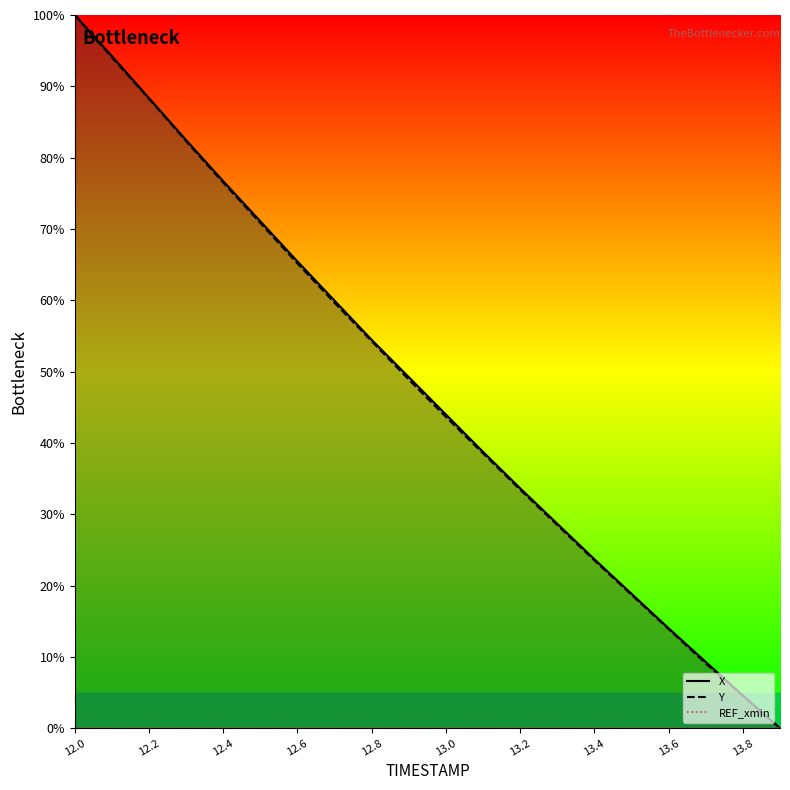

The Y series shows 4.5 at 13.8. True or false?

True